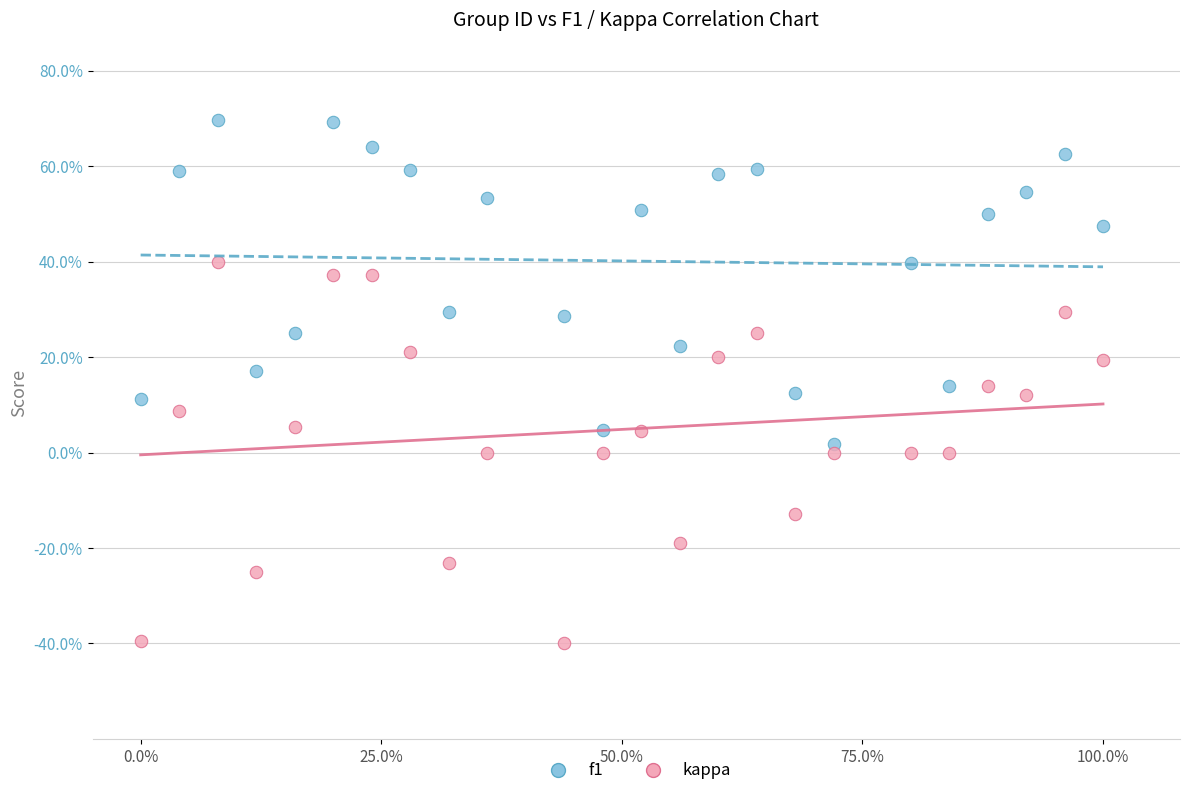

What are all the series names shown in the legend?

f1, kappa